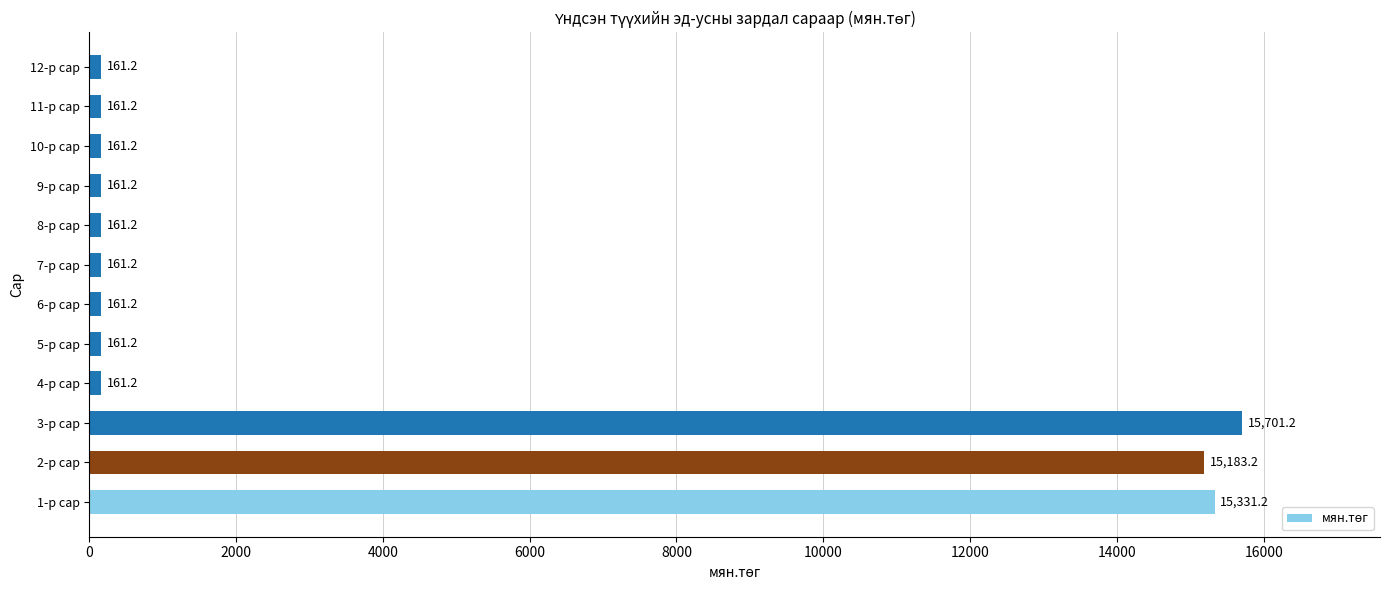

What is the approximate value at 11-р сар?

161.2